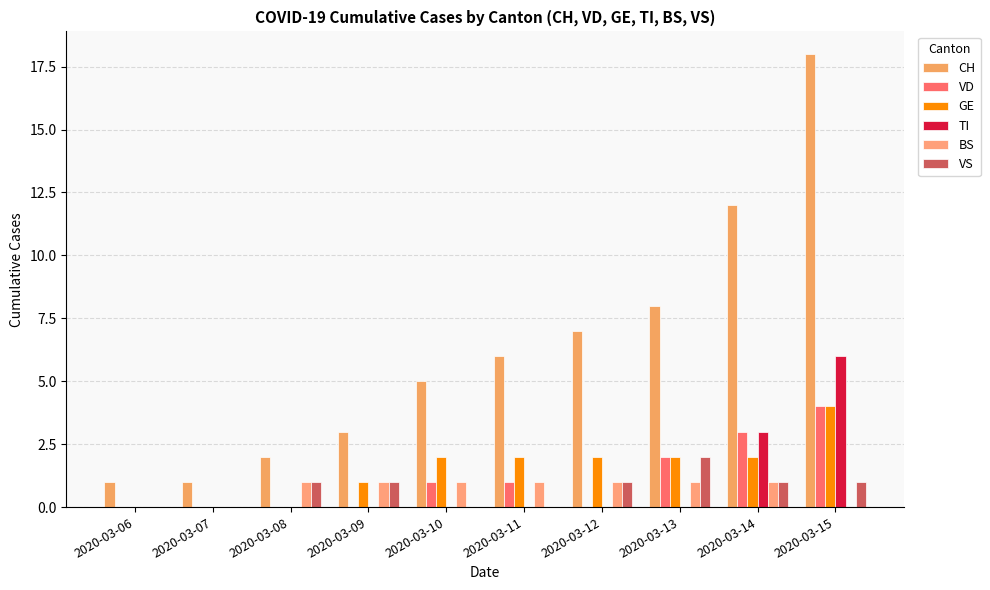

What value does the CH series have at 2020-03-12, to the nearest 5?

5